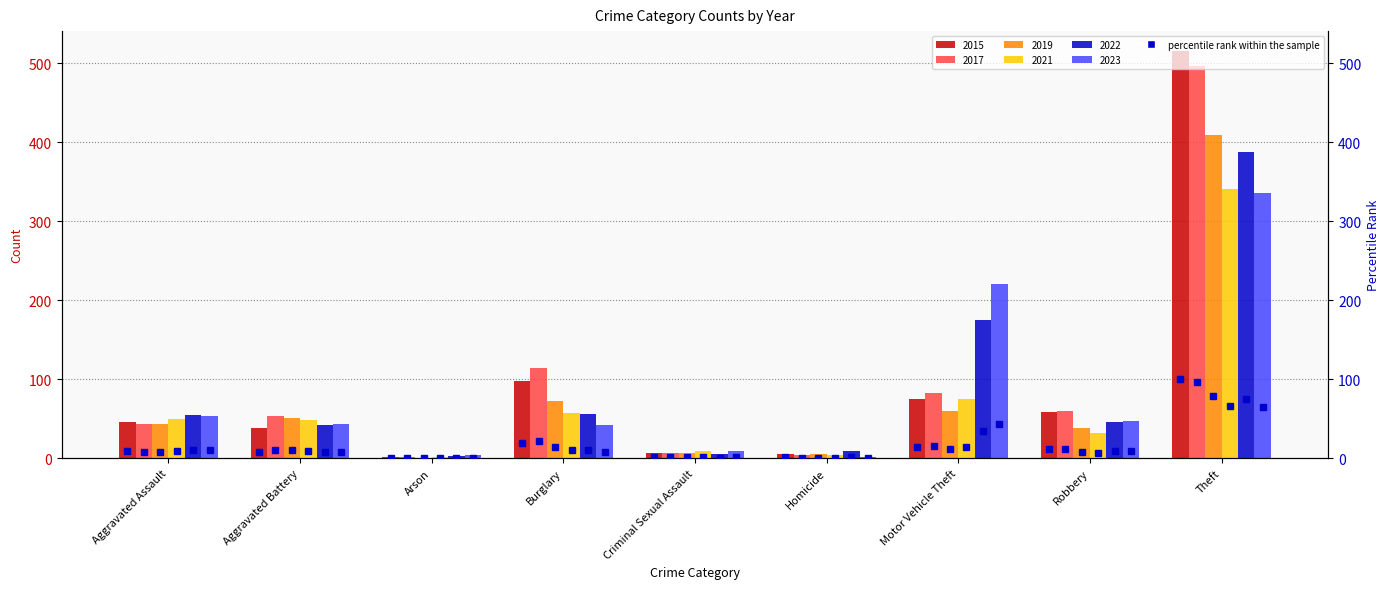

Which series has the widest spread of values?

2015